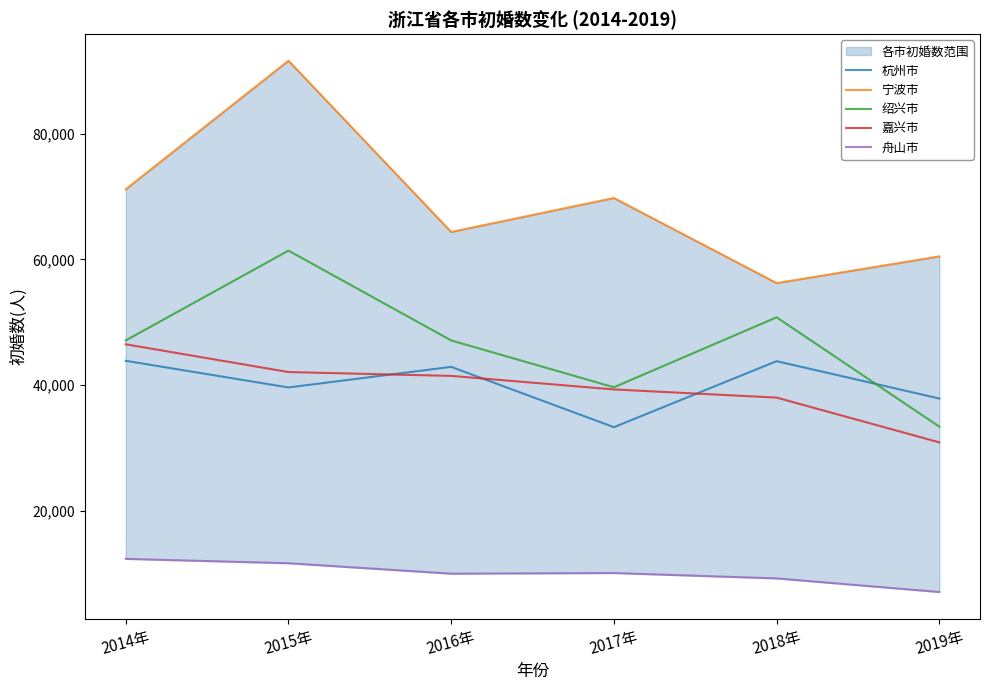

Which has a higher value, 2019年 or 2014年?

2014年